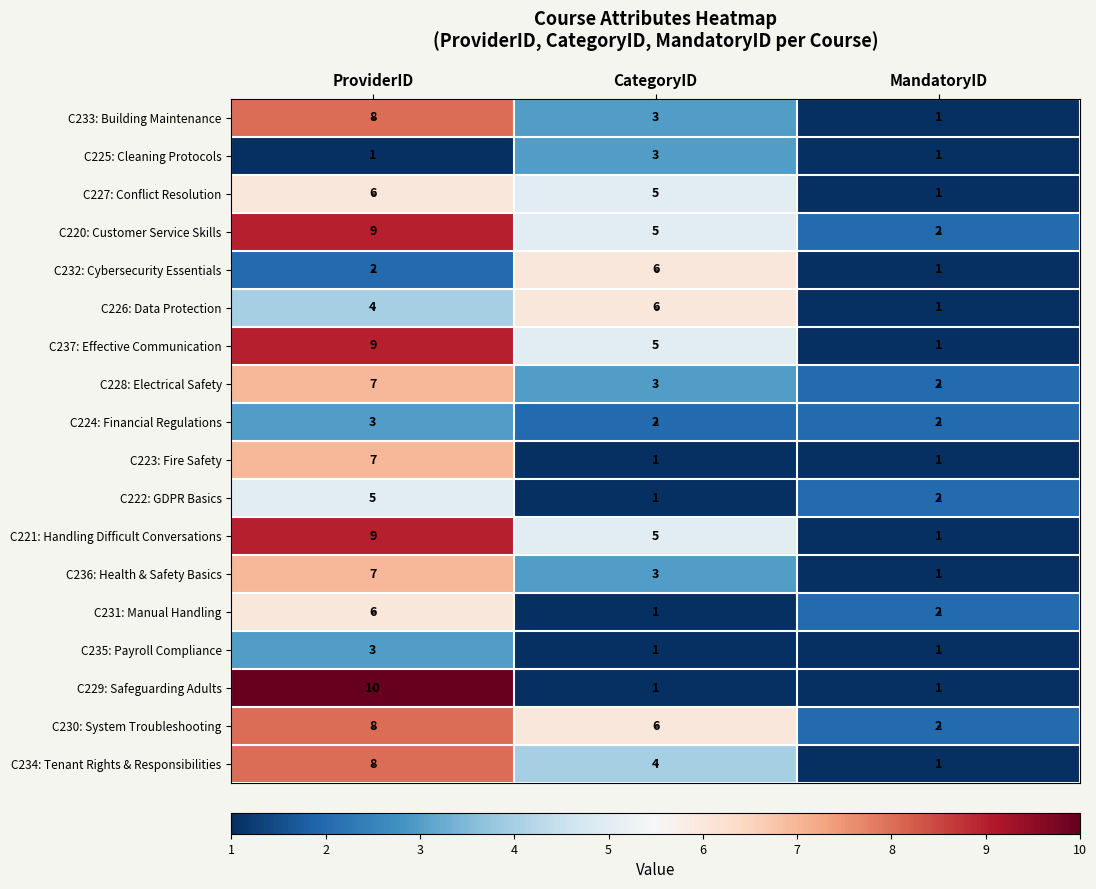

Count the number of categories in the chart.

3